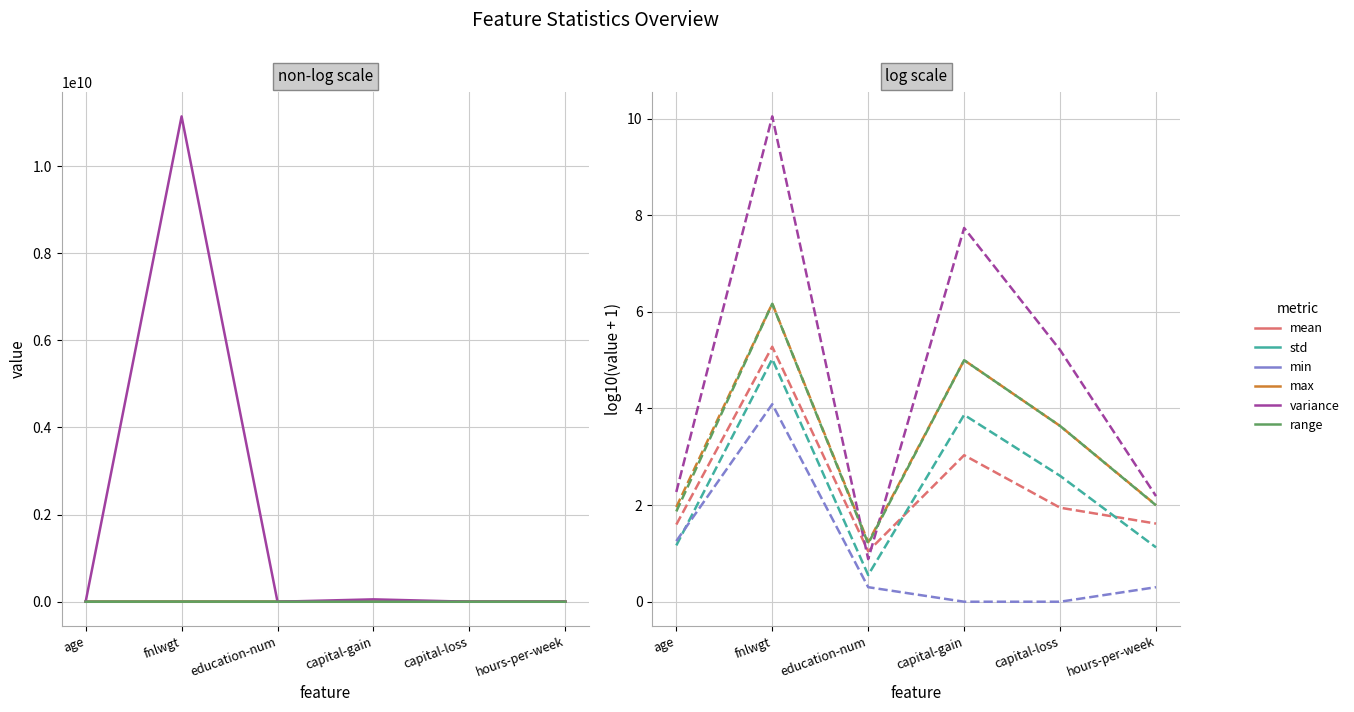

Which series has the largest total across all categories?

variance